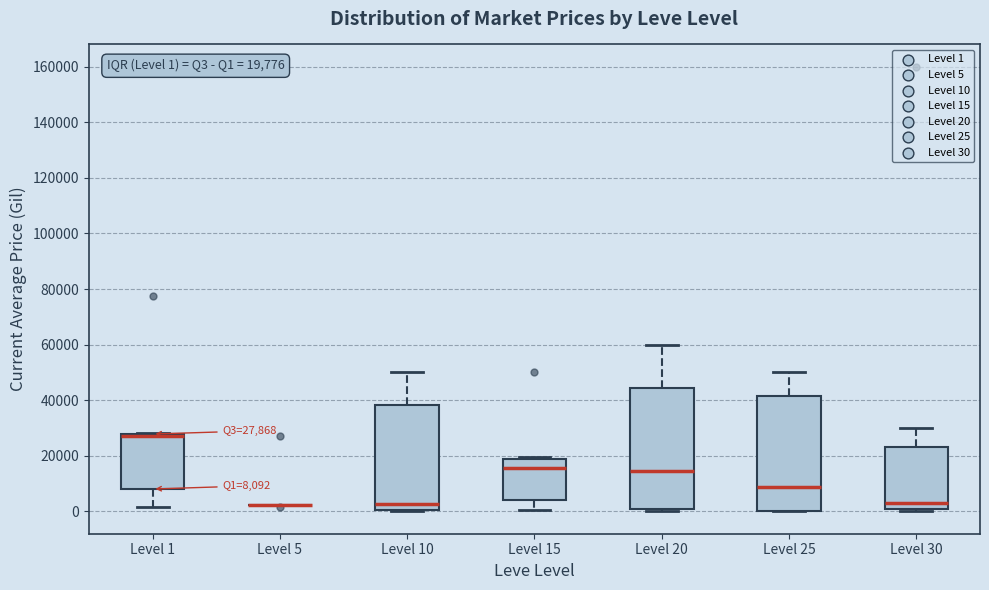

Comparing the boxes themselves (not the whiskers), which one is the tallest?

Level 20